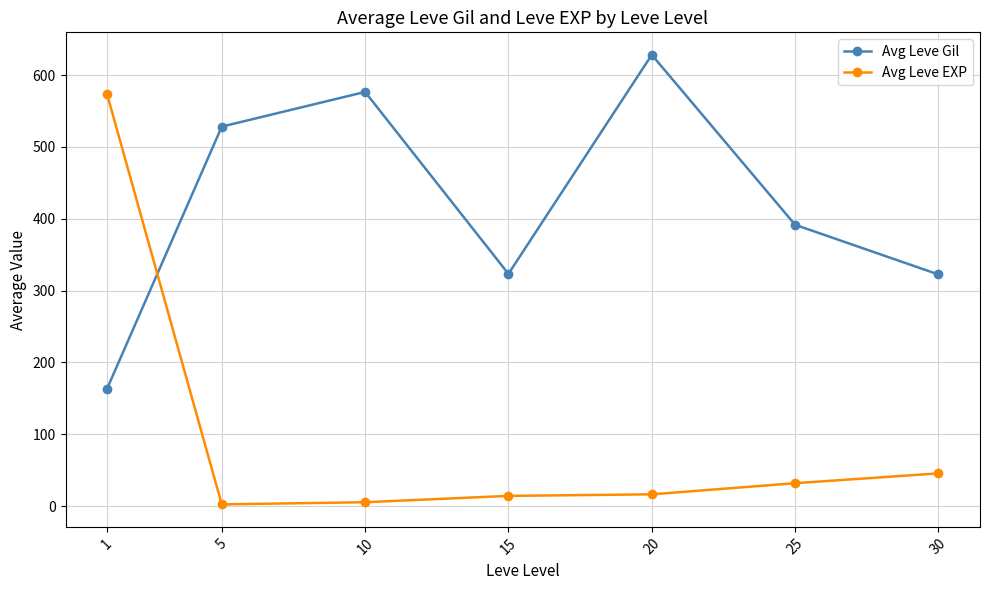

Rank the series by their average value, from lowest to highest.

Avg Leve EXP, Avg Leve Gil